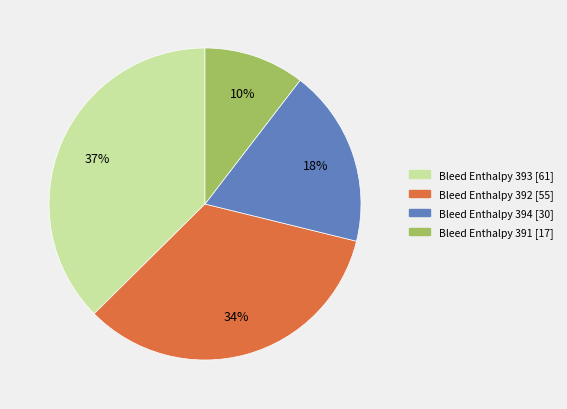

To the nearest percent, what is the average slice percentage?

25%